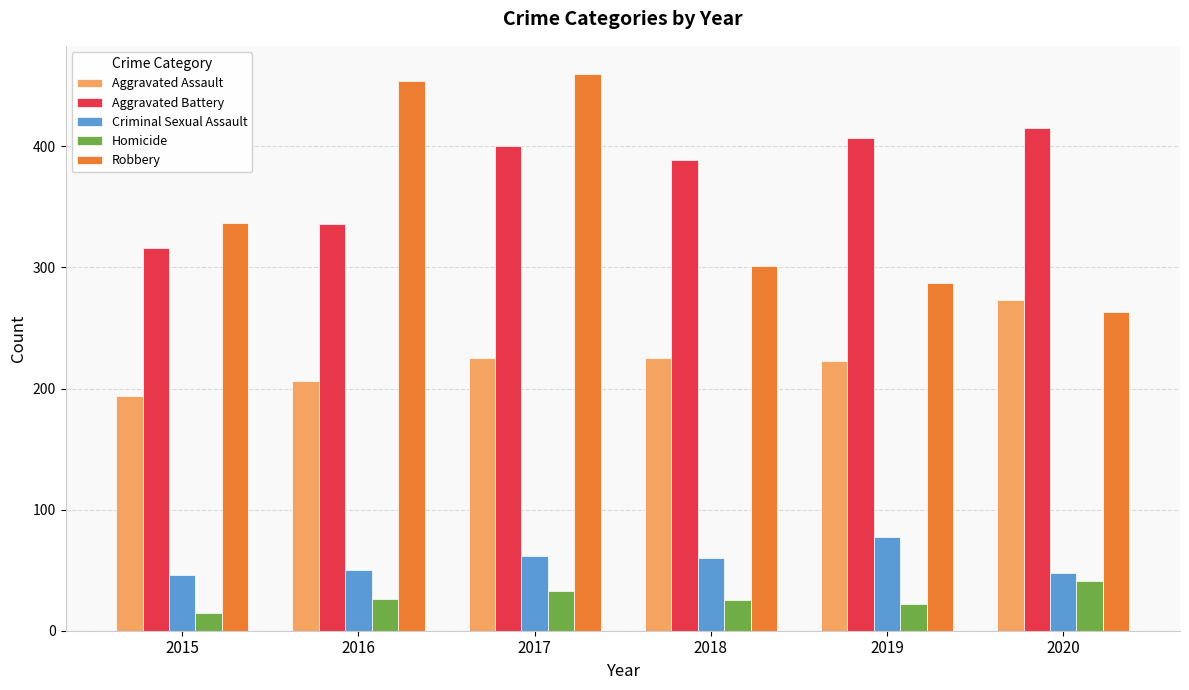

At which category does the chart reach its peak across all series?

2017